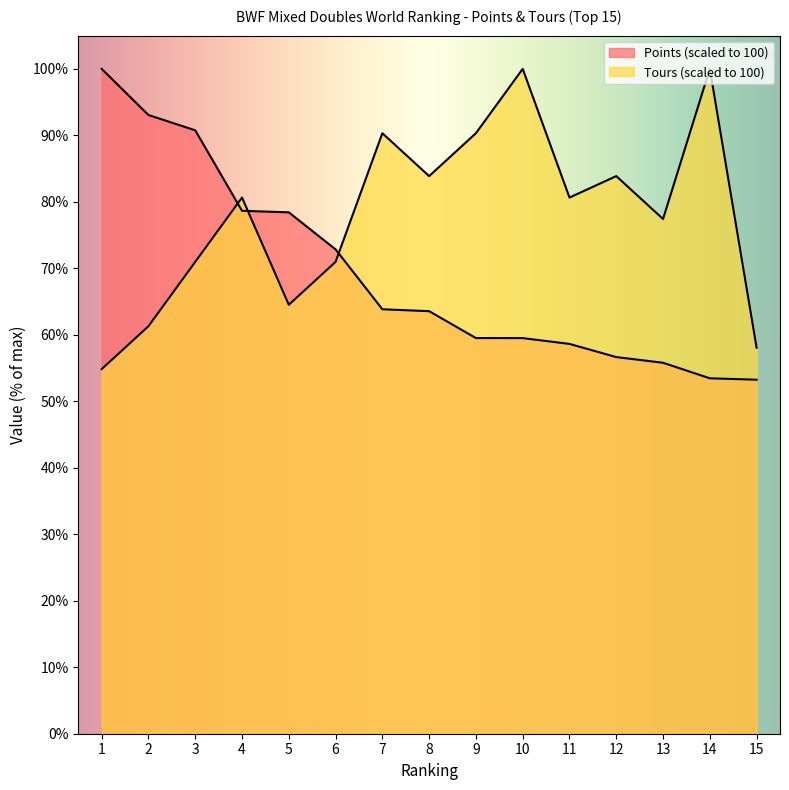

List the series in order of their peak value, highest first.

Points (scaled), Tours